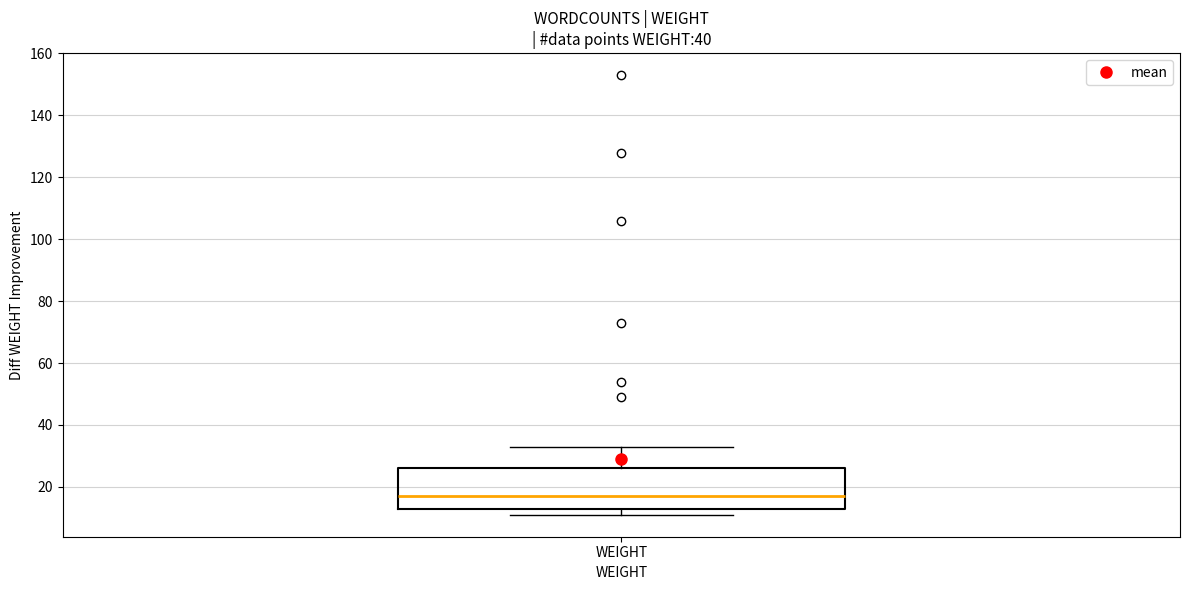

Where is the lower edge of the box for WEIGHT on the y-axis? The values are not printed on the chart, so give them approximately, as read against the axis.

14